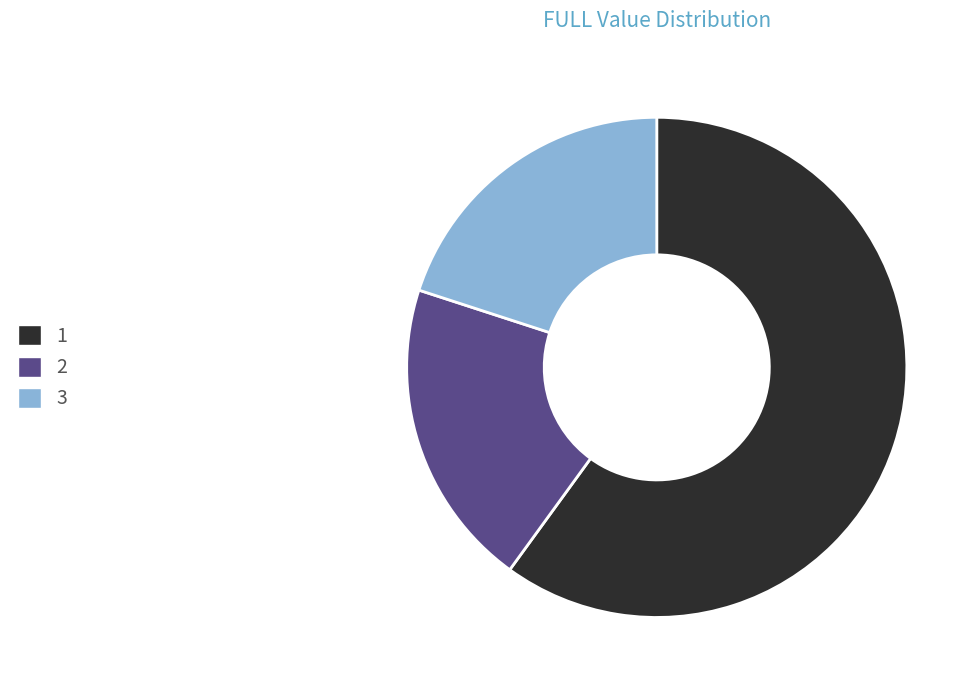

What is the ratio of the value at 2 to the value at 3?

1.0